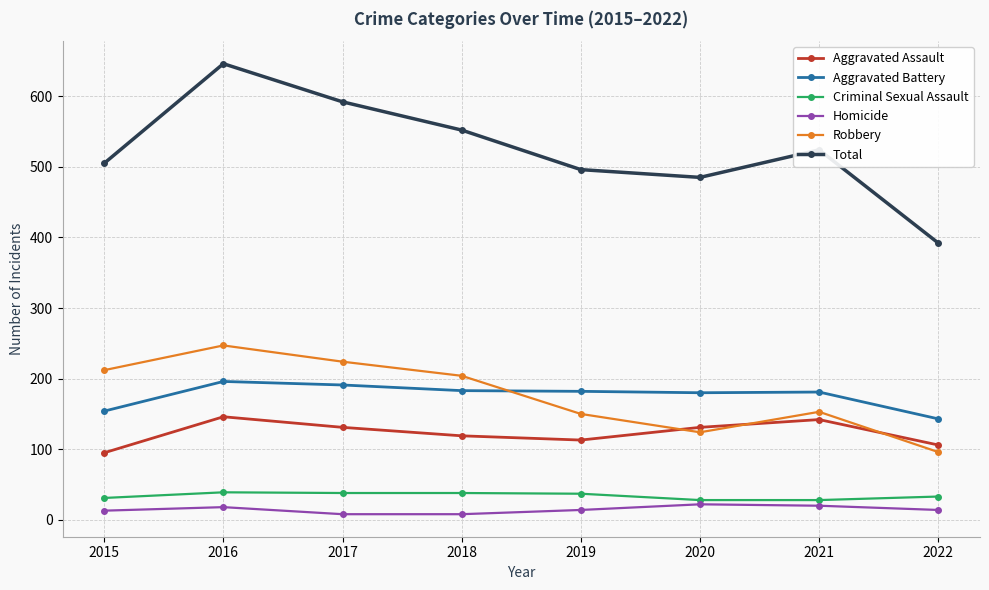

What is the difference between the second highest and minimum values in the Homicide series?

12